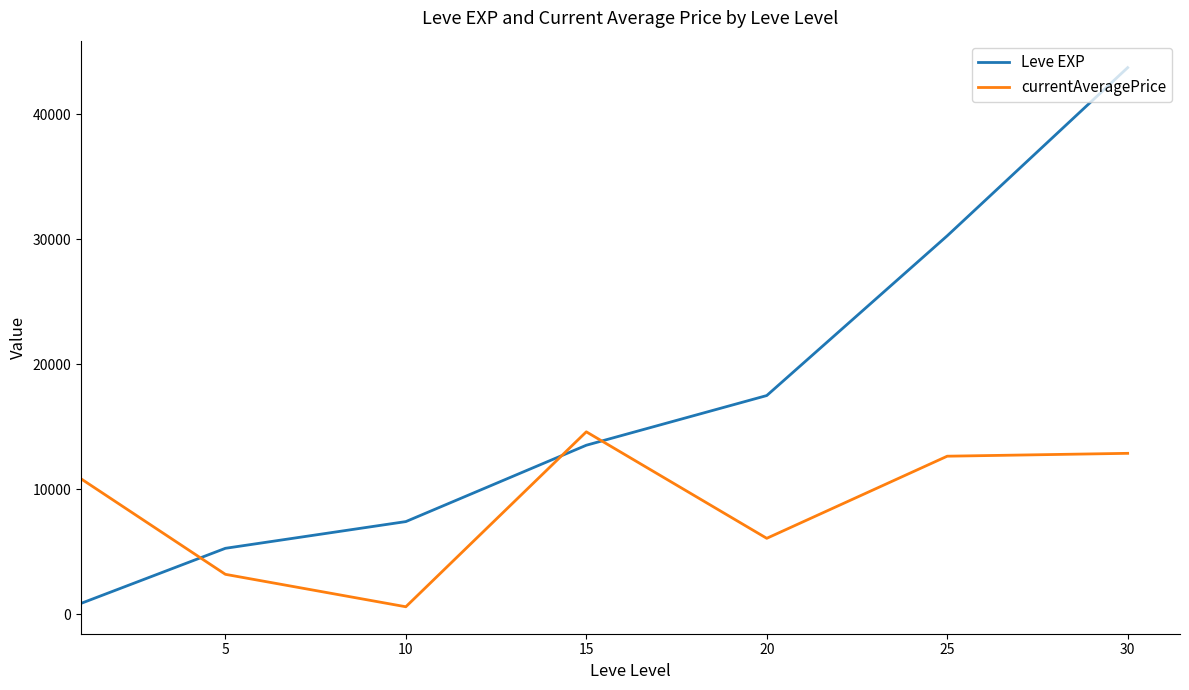

Which series has the largest total across all categories?

Leve EXP